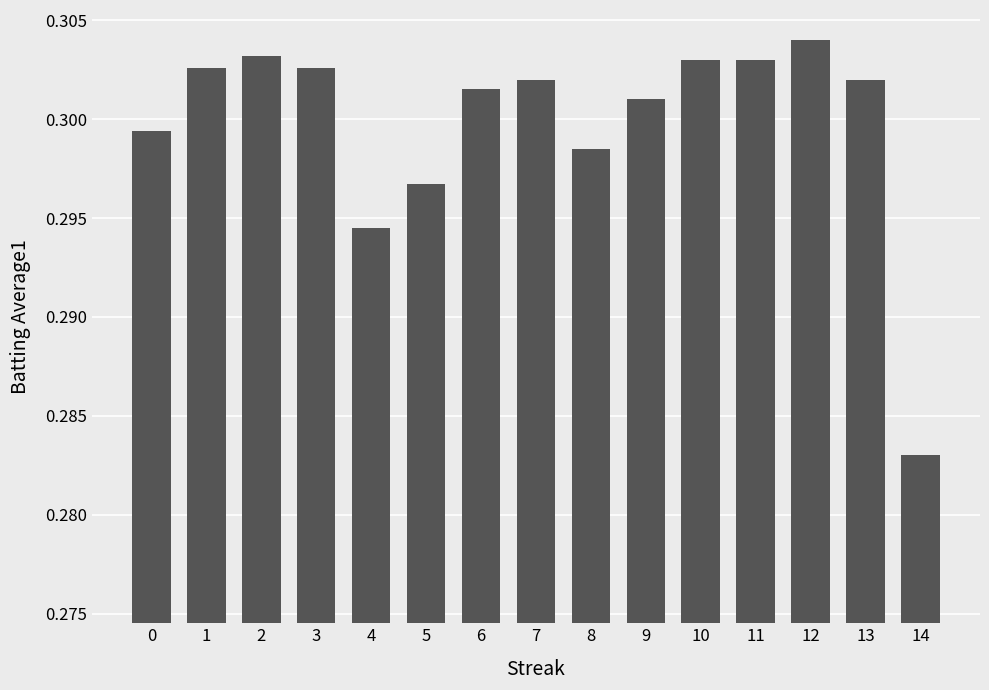

How many distinct data groups are displayed?

1